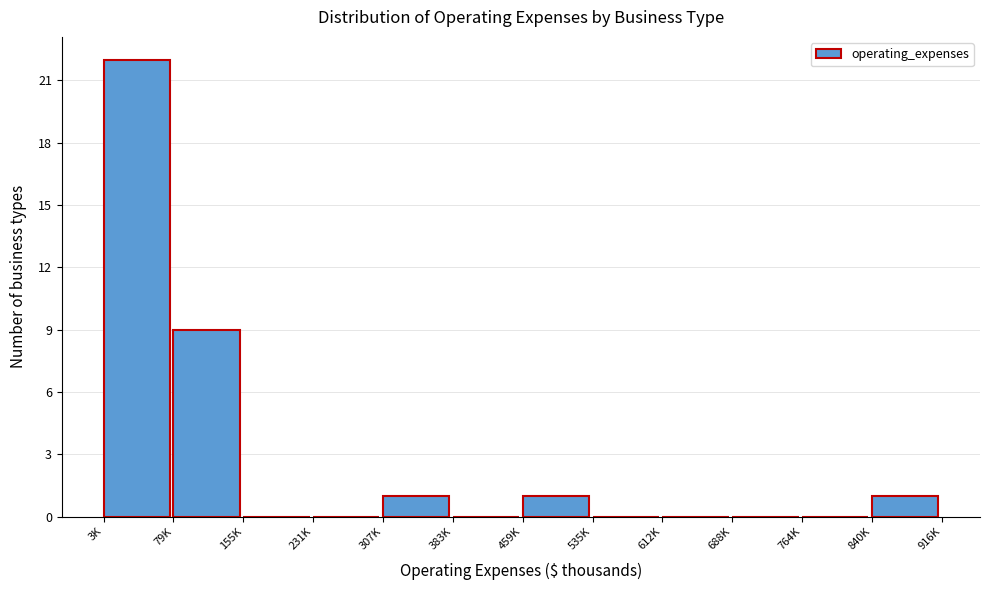

Reading right to left, extract all data points from this chart.

840K=1	764K=0	688K=0	612K=0	535K=0	459K=1	383K=0	307K=1	231K=0	155K=0	79K=9	3K=22